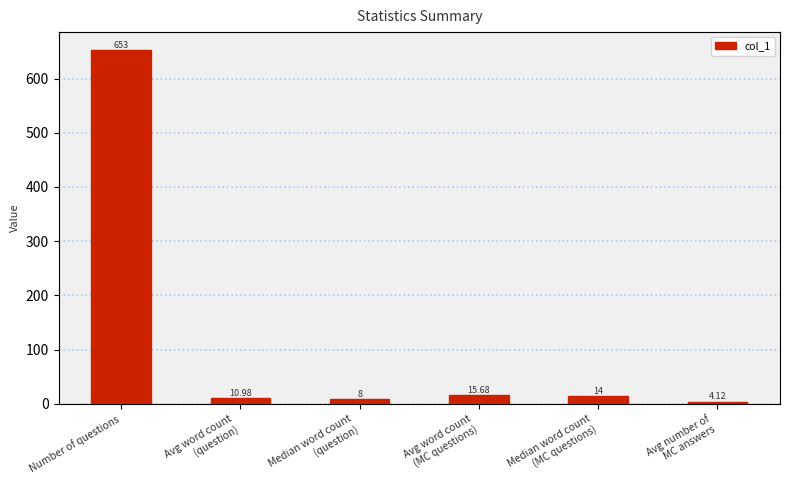

Reading left to right, extract all data points from this chart.

653.0	11.0	8.0	15.7	14.0	4.1